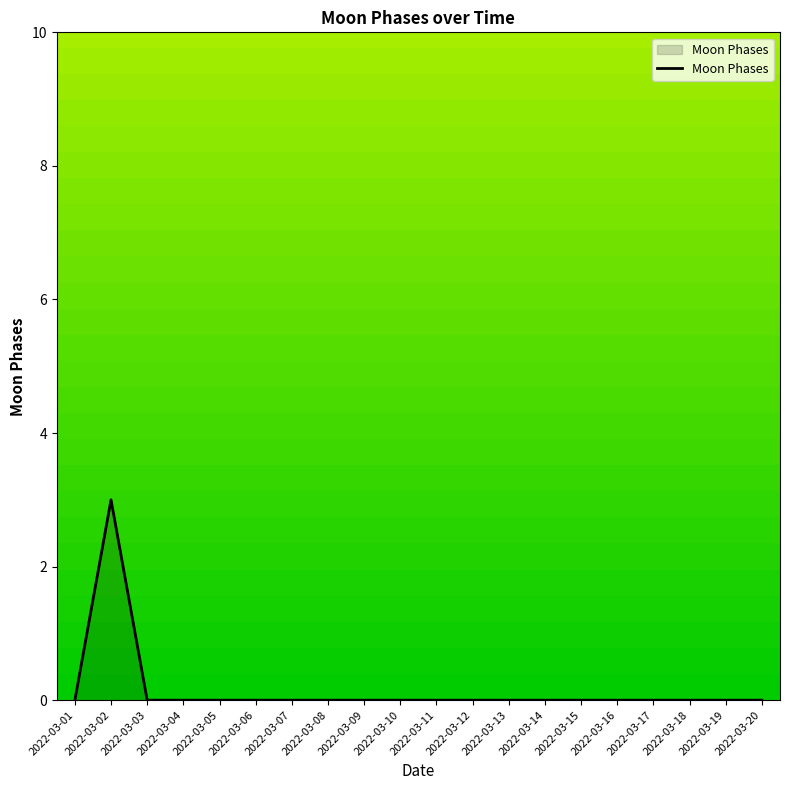

The value at 2022-03-02 is 1. True or false?

False